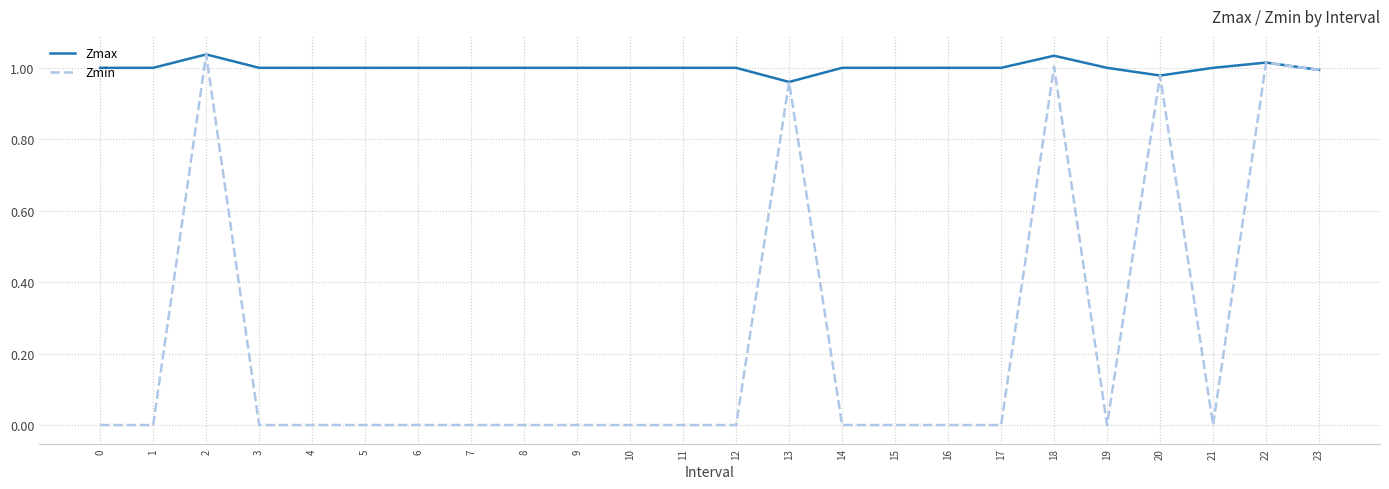

What is the sum of all Zmax values?

24.0